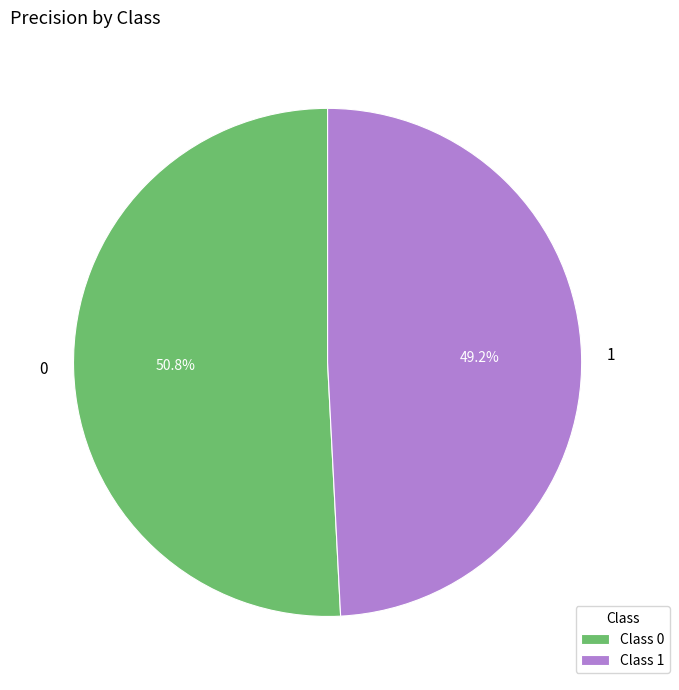

What percentage is NOT represented by 1?

50.8%